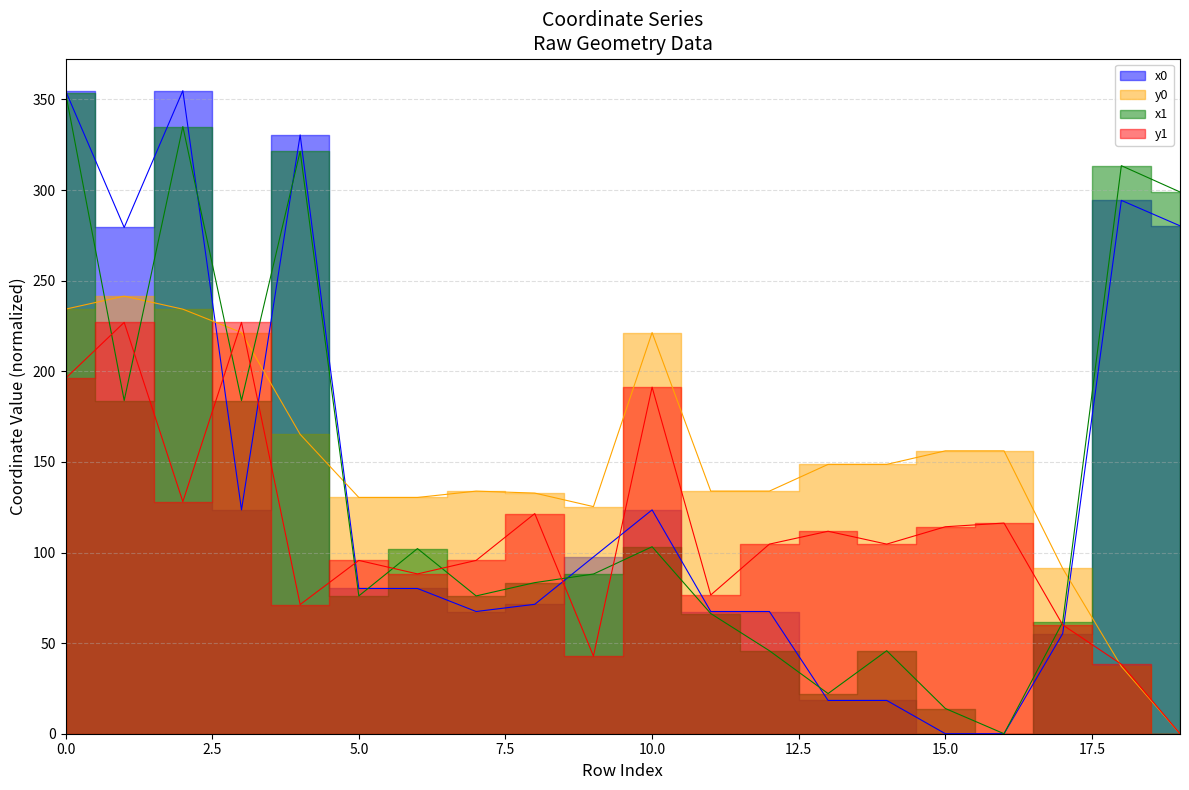

How many interior local valleys does the x0 series have?

3